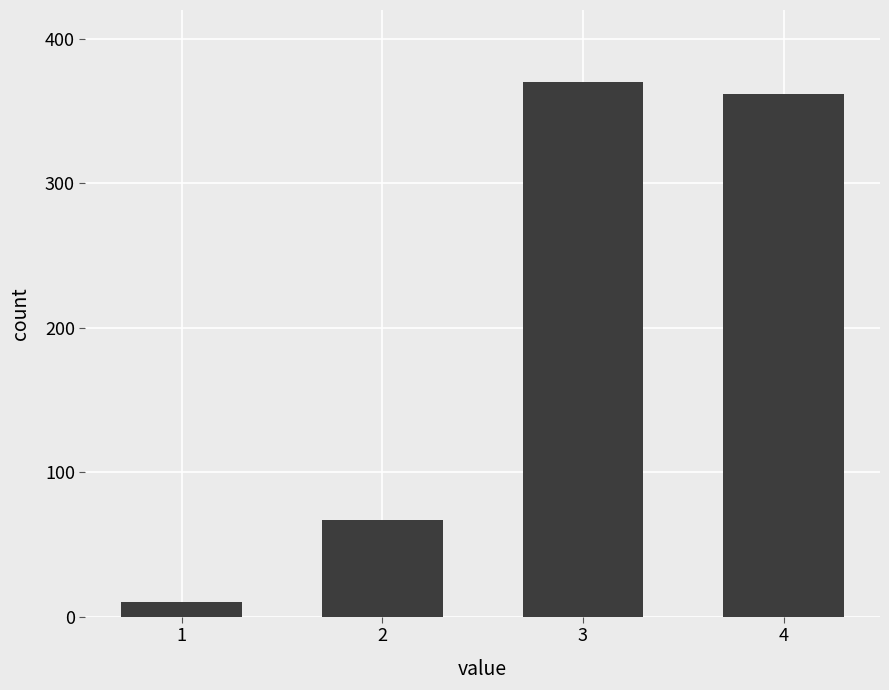

Reading left to right, what are all the values shown in this chart?

10	67	370	362